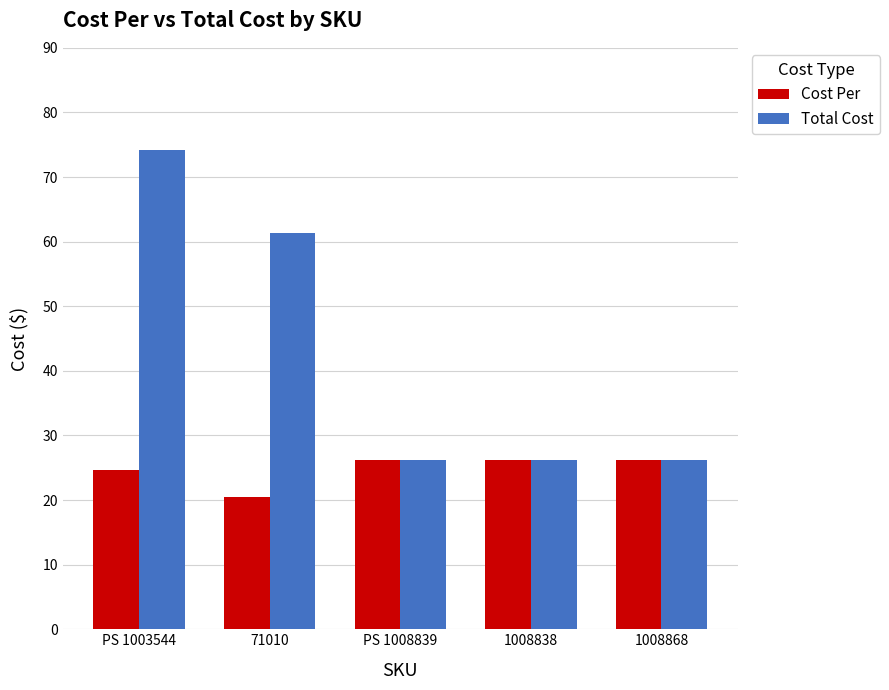

The value of Cost Per at PS 1008839 is 26.2. True or false?

True